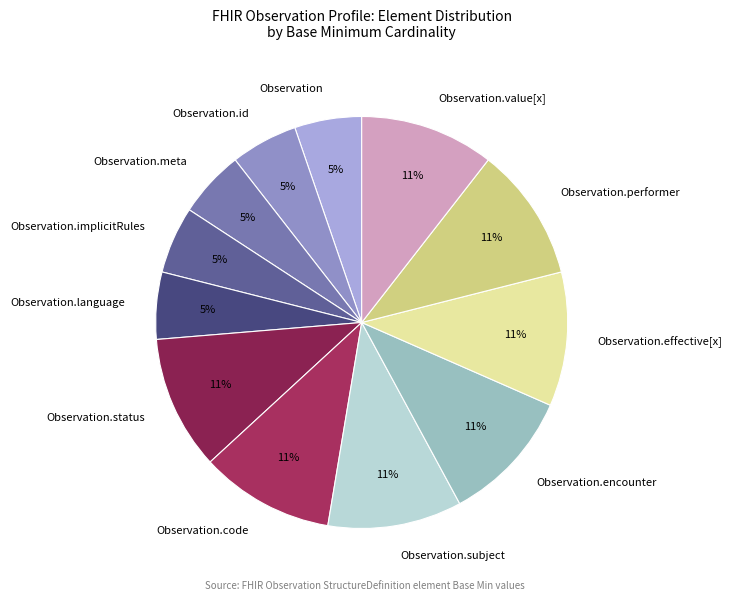

To the nearest percent, what is the combined percentage of Observation and Observation.code?

16%